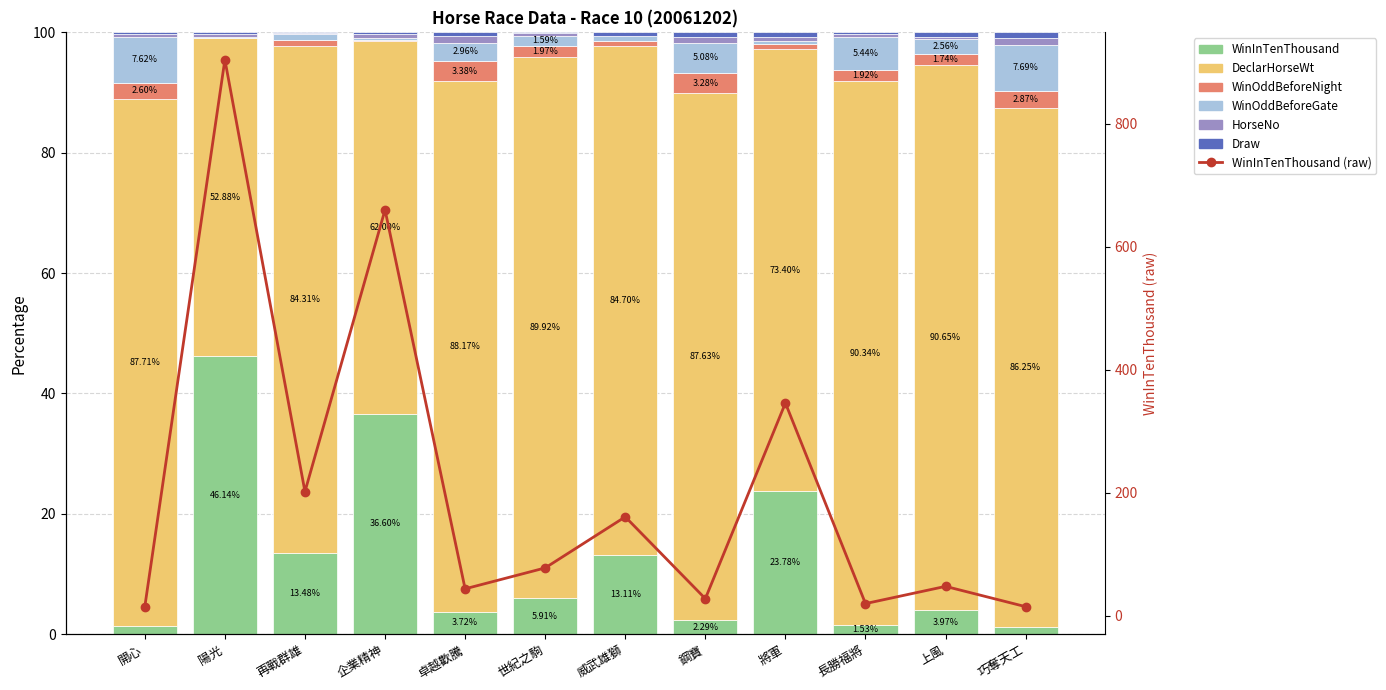

What is the difference between the maximum and minimum values in the WinOddBeforeNight series?

3.3